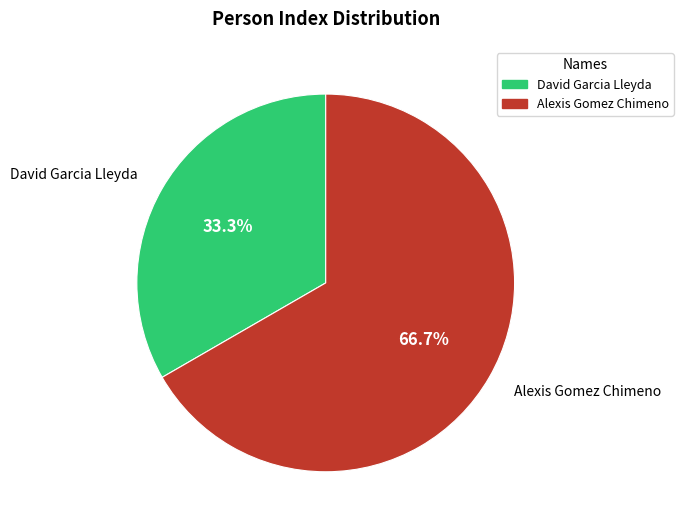

To the nearest percent, what is the combined percentage of David Garcia Lleyda and Alexis Gomez Chimeno?

100%